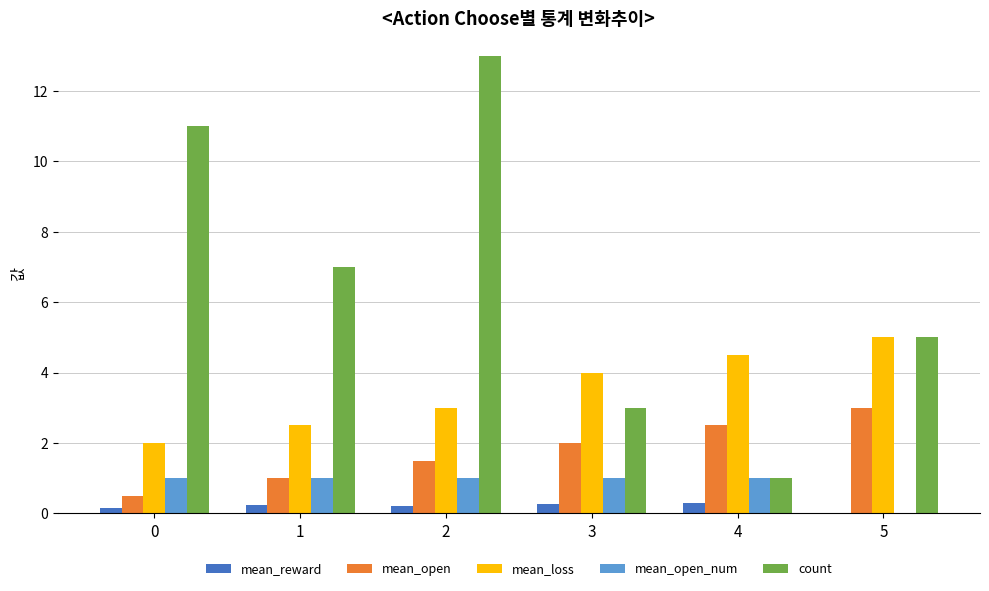

The mean_open_num series shows 1.0 at 4. True or false?

True